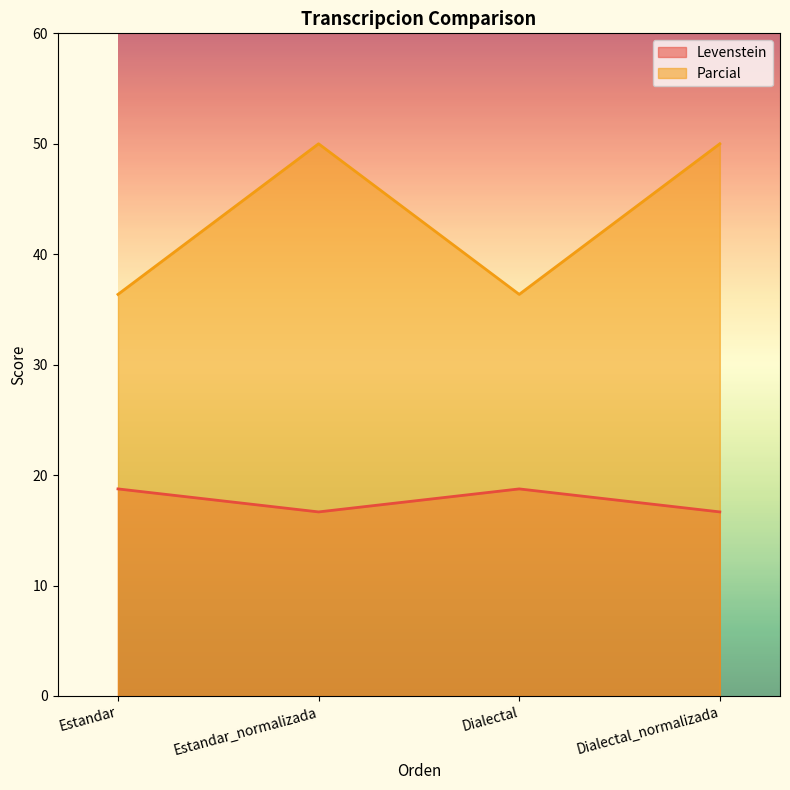

What is the difference between the maximum and minimum values in the Parcial series?

13.6